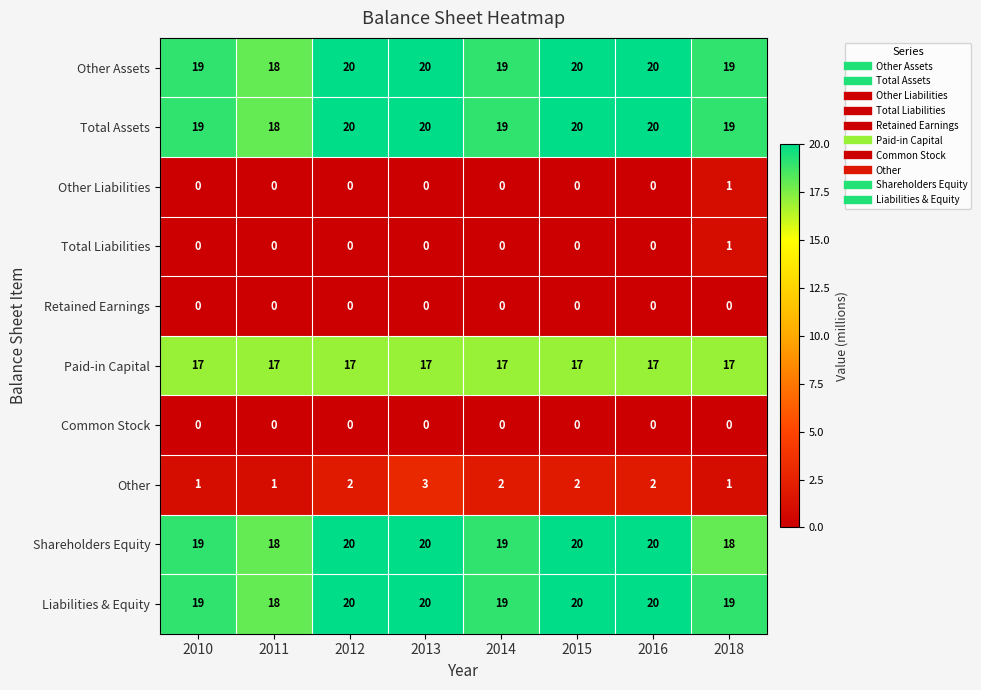

Count the number of data series in this chart.

10